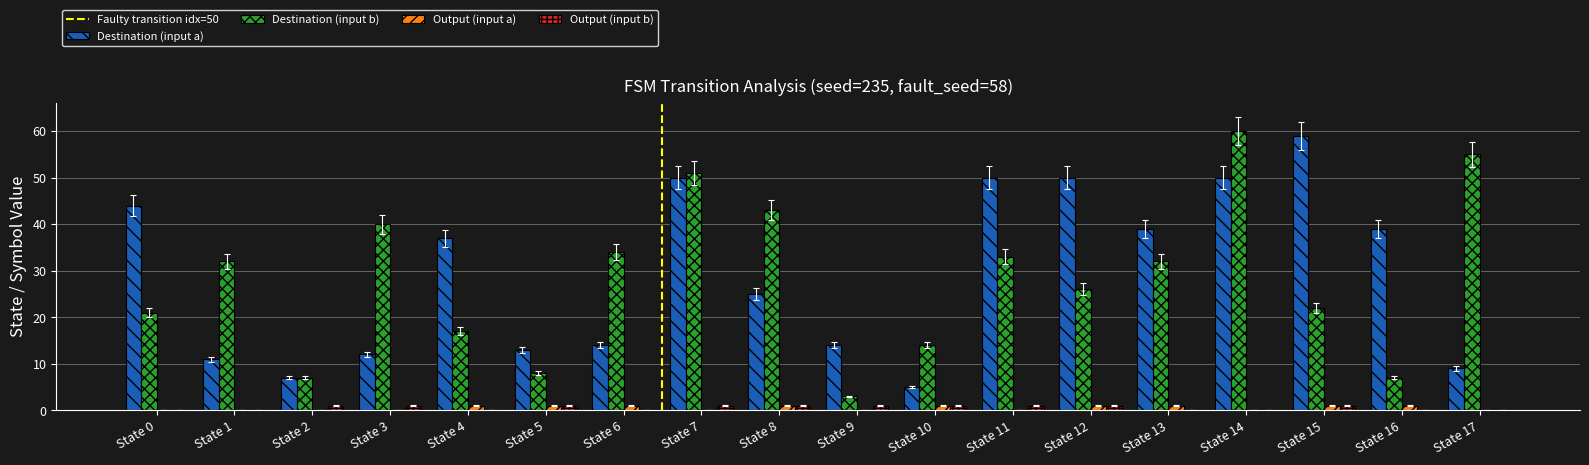

Which series has the largest total across all categories?

Destination (input a)